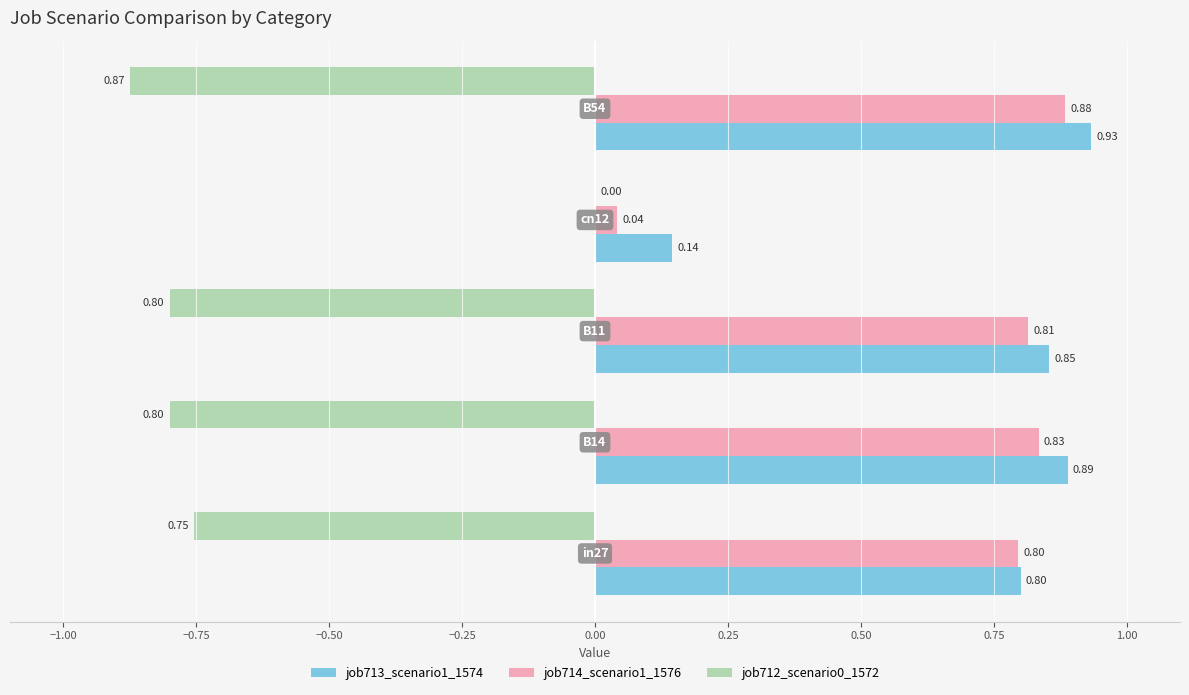

Which series has the largest total across all categories?

job713_scenario1_1574